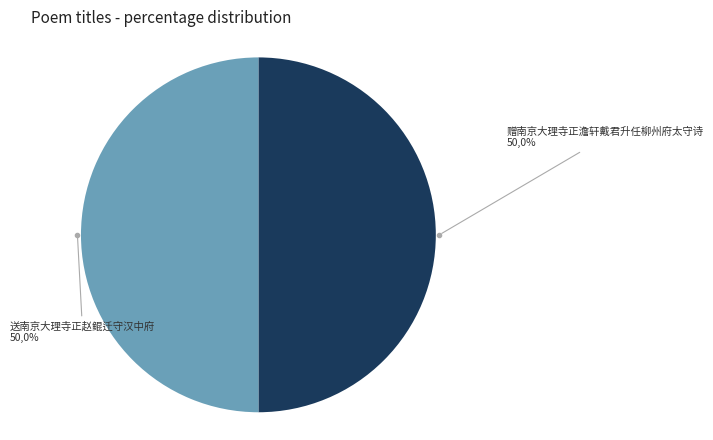

True or false: 赠南京大理寺正澹轩戴君升任柳州府太守诗 accounts for 50% of the total.

True